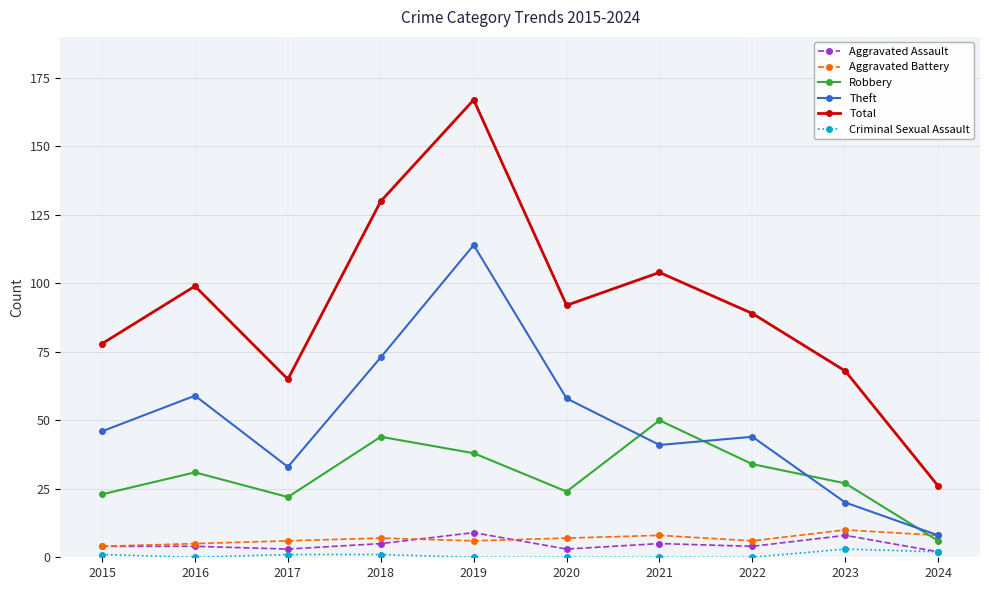

At how many categories does at least one series exceed 34?

9